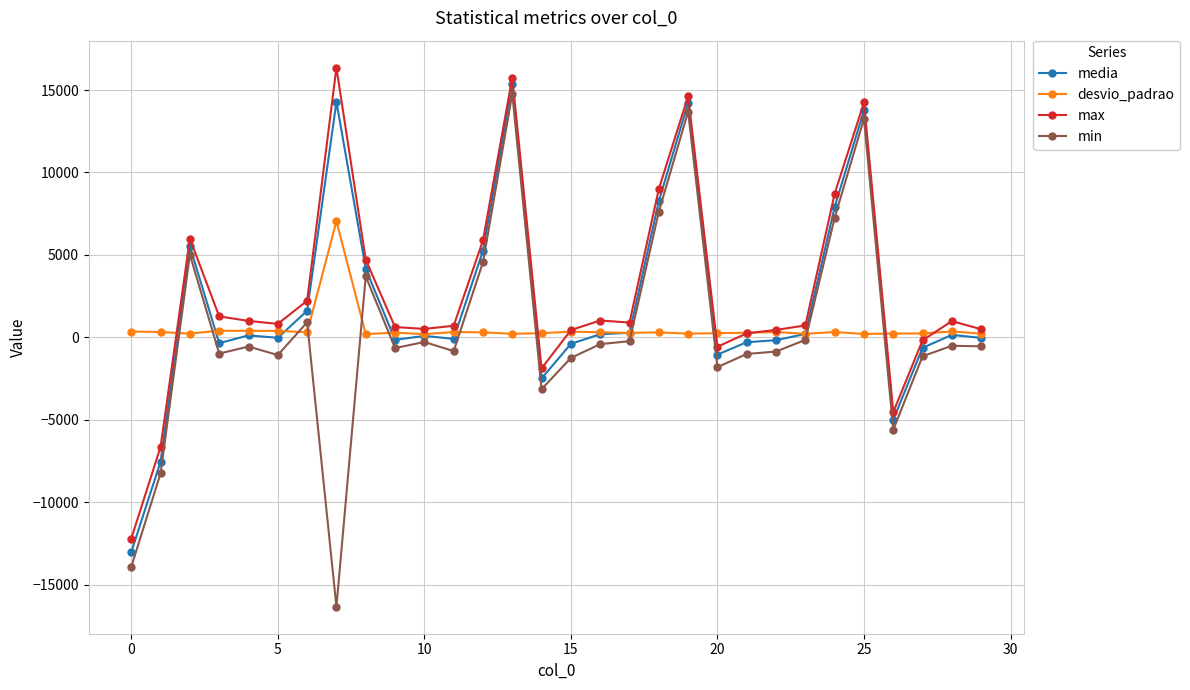

True or false: min and max cross at least once.

False